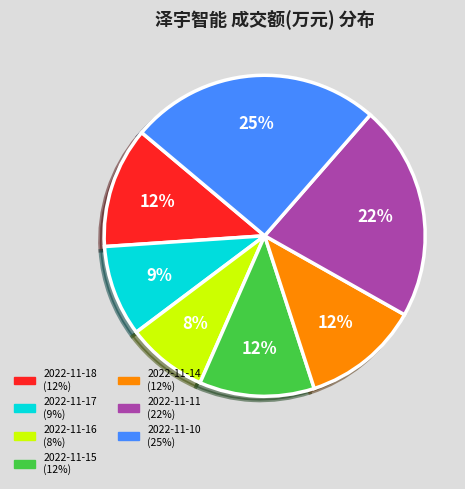

Which category has the smallest portion of the pie?

2022-11-16